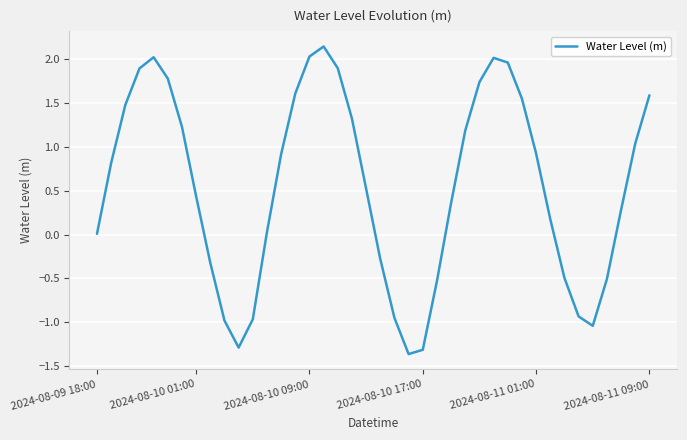

What is the difference between the maximum and minimum values?

3.5